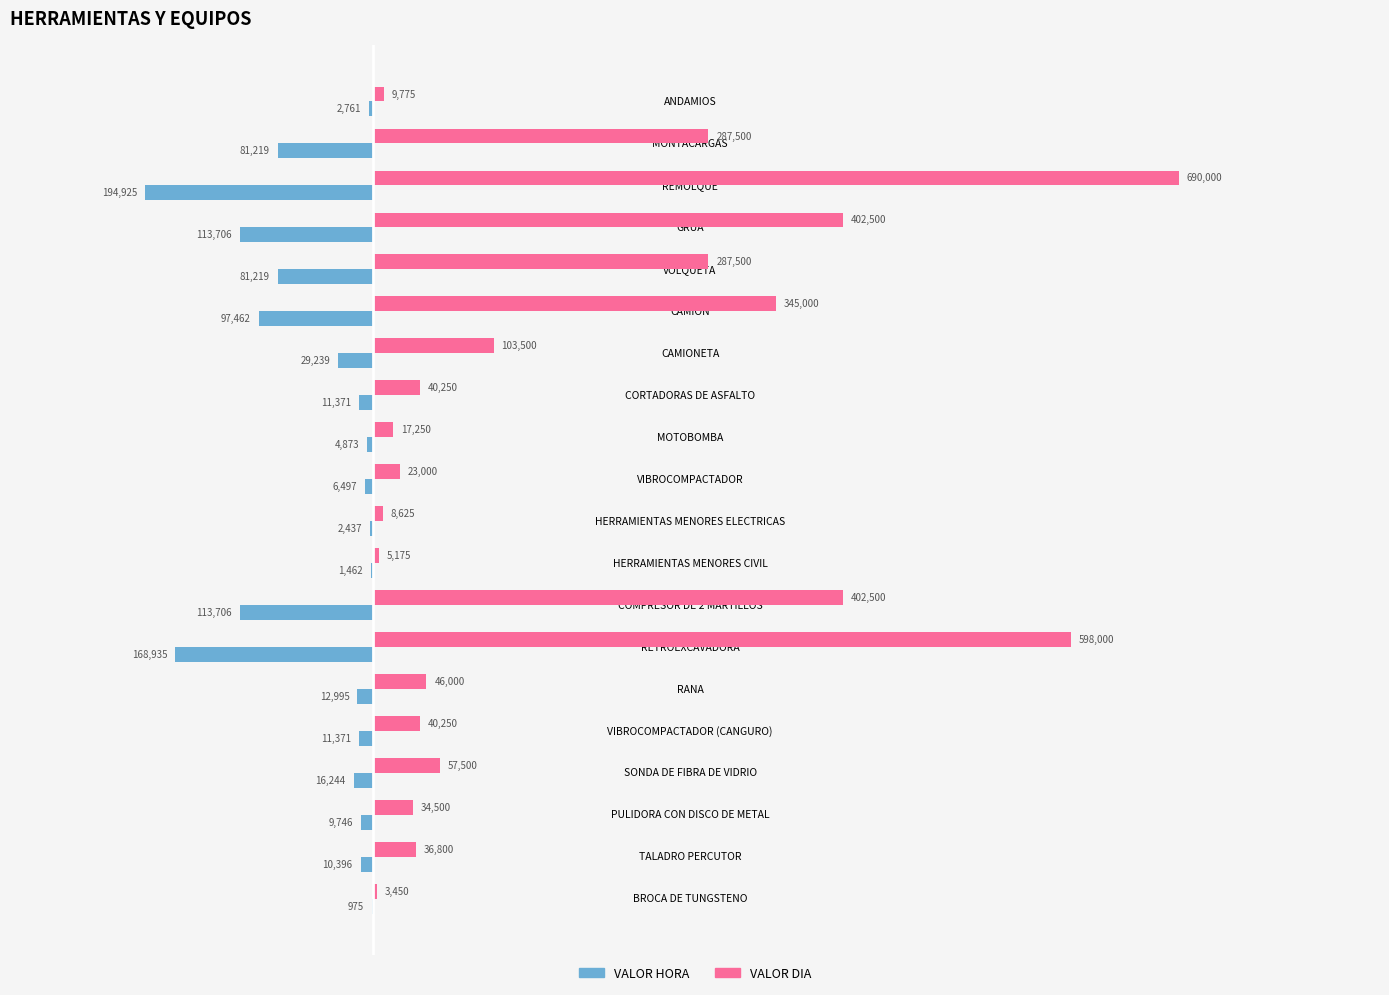

True or false: VALOR HORA has a value of -194925.0 at REMOLQUE.

True